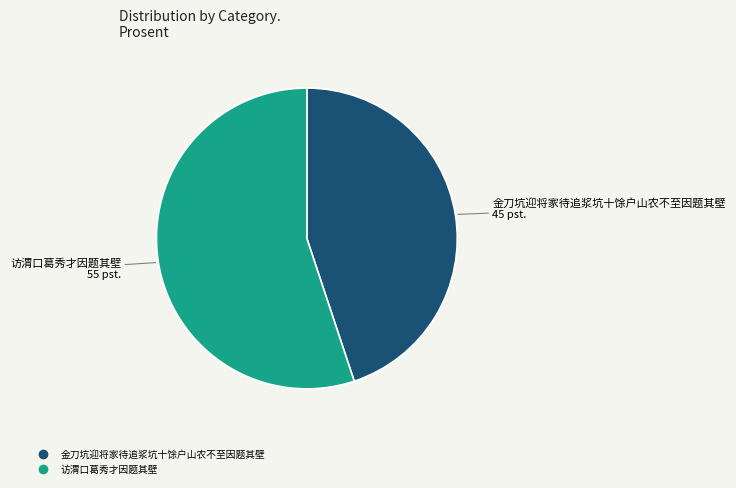

The 金刀坑迎将家待追浆坑十馀户山农不至因题其壁 slice represents 52% of the pie. True or false?

False